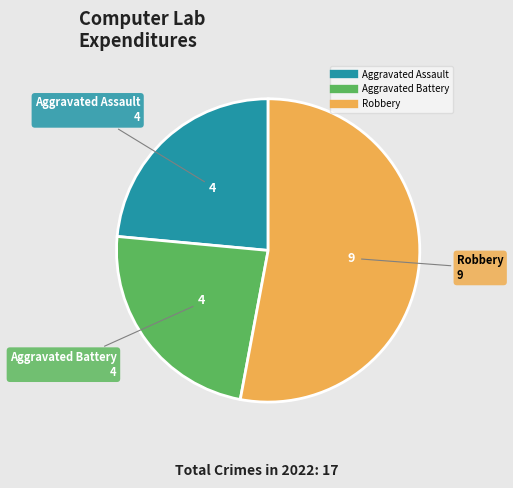

Is there any slice that represents more than half of the pie?

Yes